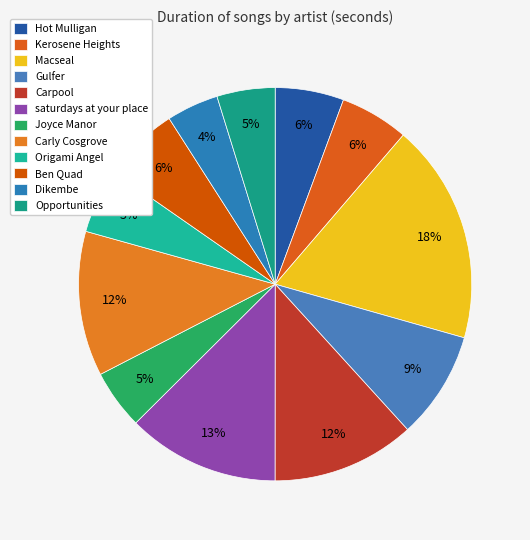

Is the sum of Origami Angel and Hot Mulligan greater than half?

No